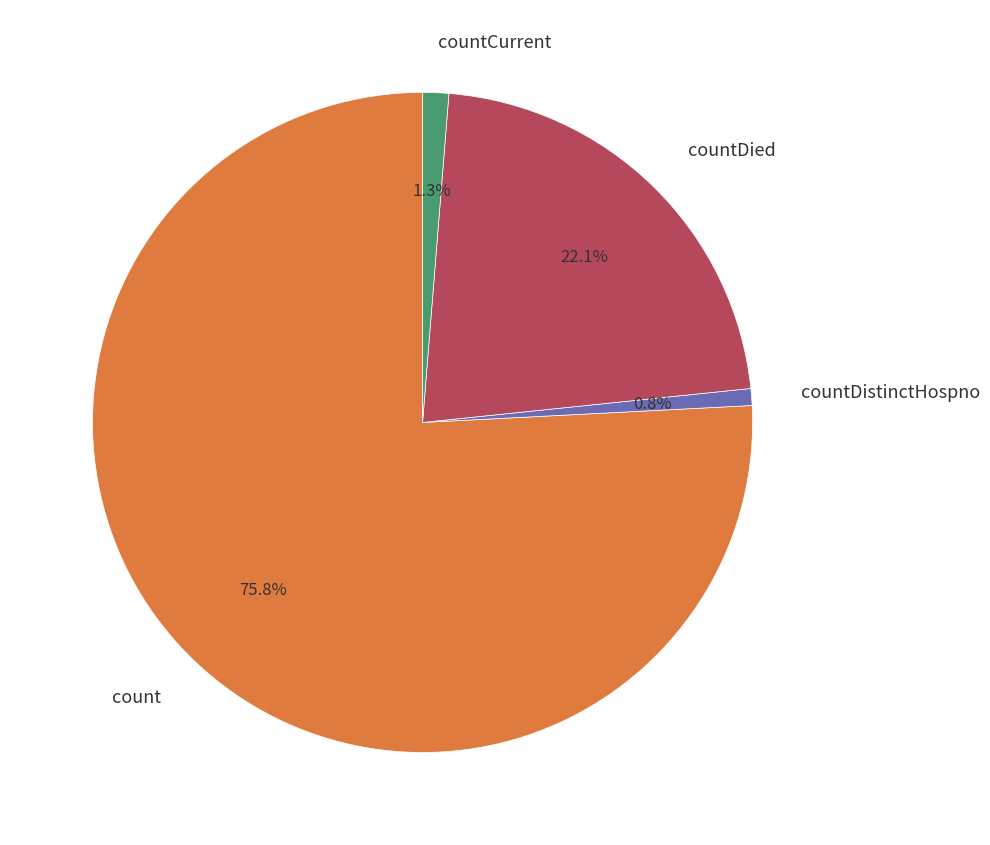

To the nearest percent, what portion does count represent?

76%